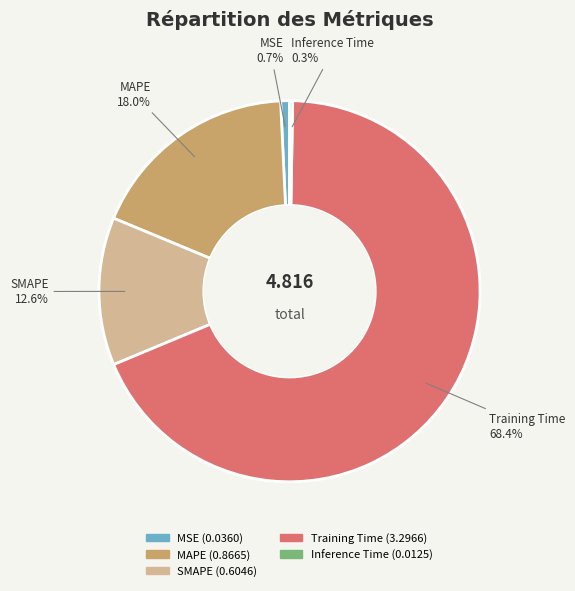

Do MAPE and Training Time together represent more than half of the pie?

Yes